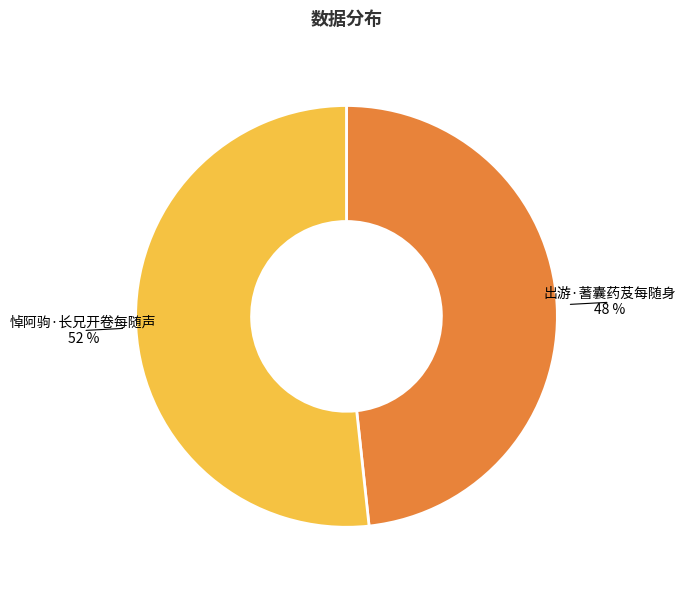

What is the ratio of the value at 出游·蓍囊药芨每随身 to the value at 悼阿驹·长兄开卷每随声?

0.9